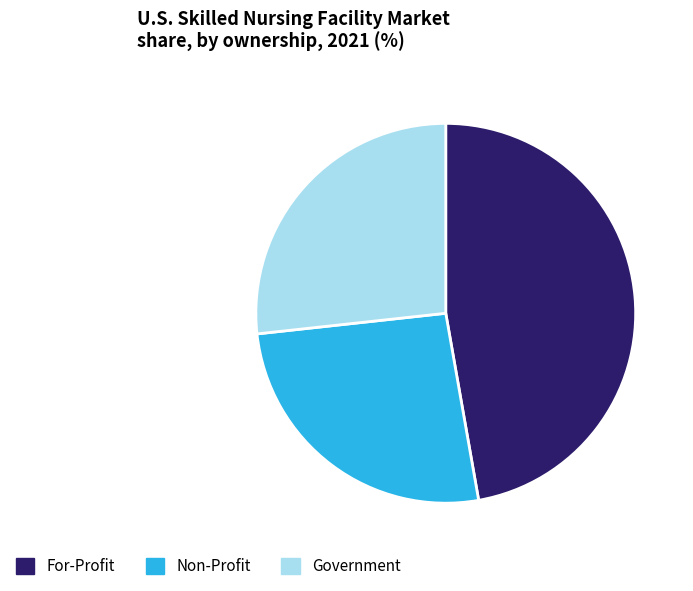

Is it true that For-Profit is 47% of the pie?

True